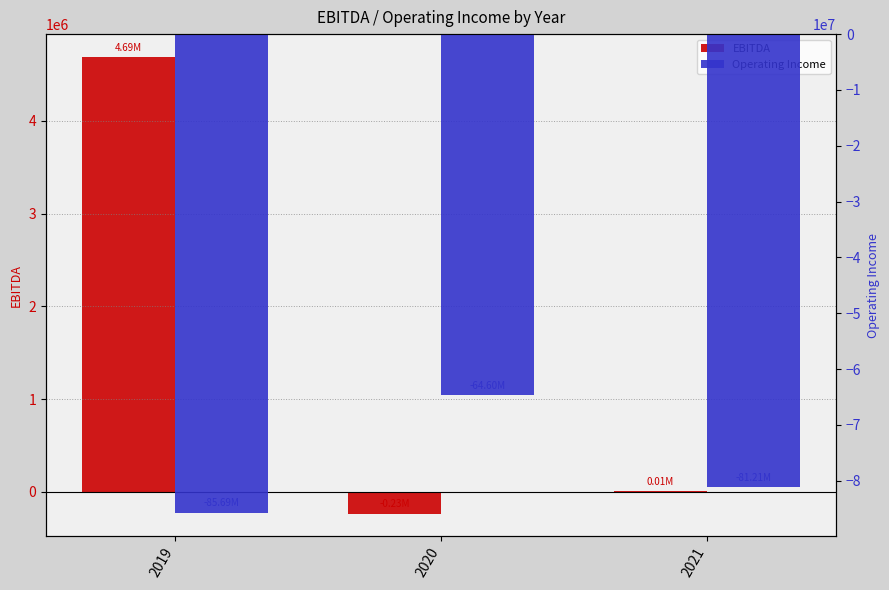

What are all the series names shown in the legend?

EBITDA, Operating Income